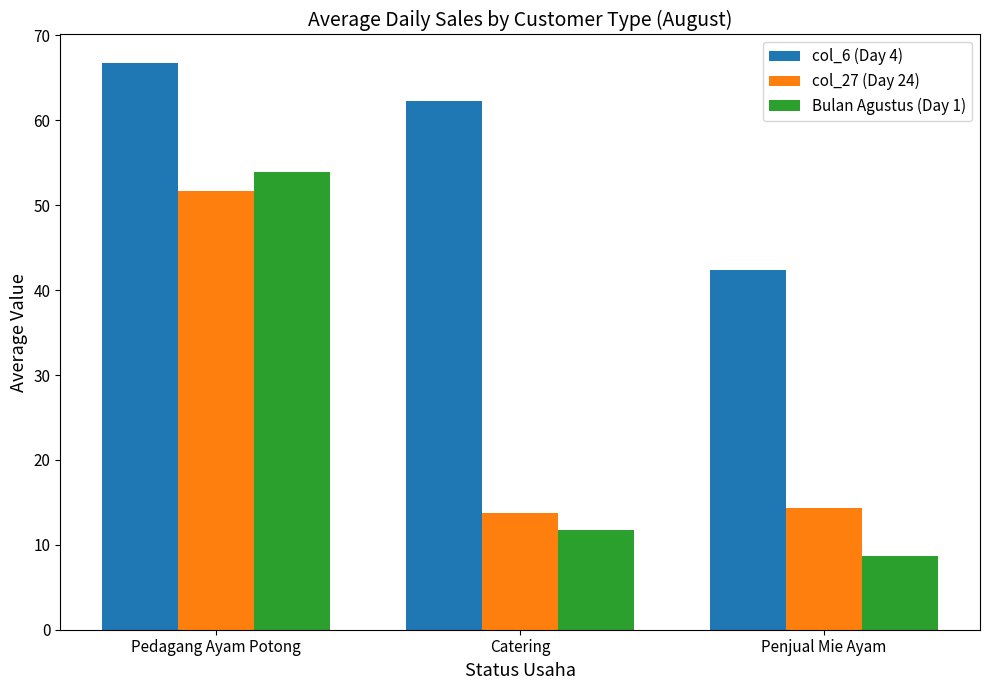

What is the difference between the maximum and minimum values in the Bulan Agustus (Day 1) series?

45.2